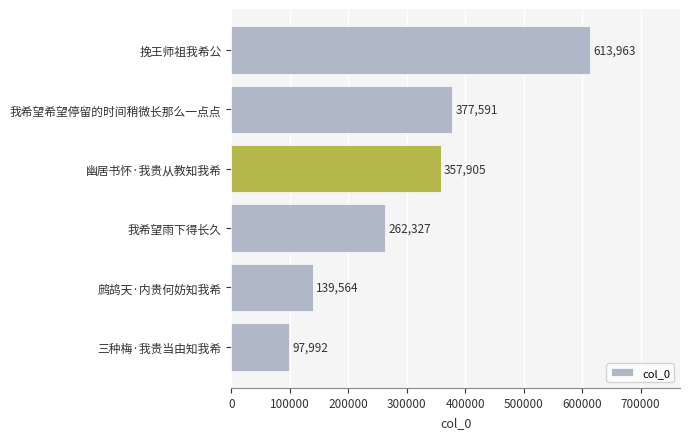

Reading bottom to top, what are all the values shown in this chart?

97992	139564	262327	357905	377591	613963